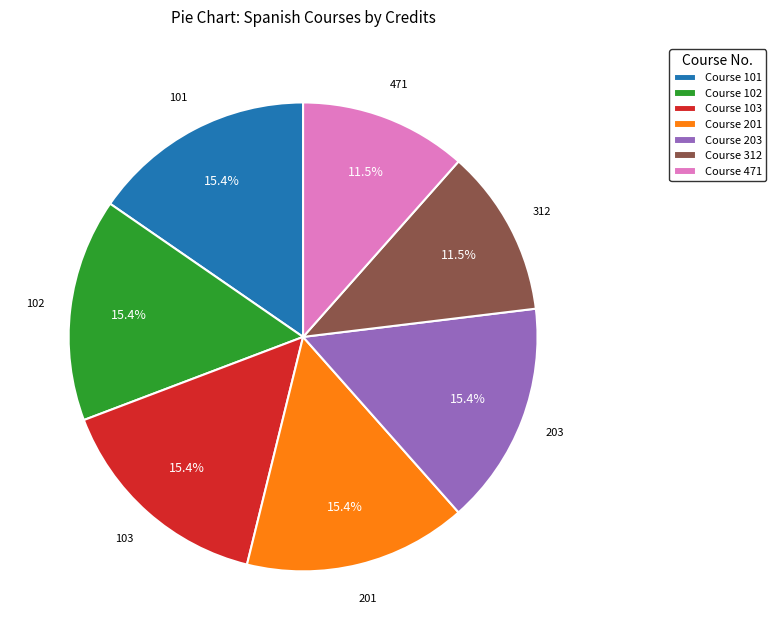

Between Course 201 and Course 471, which is larger?

Course 201